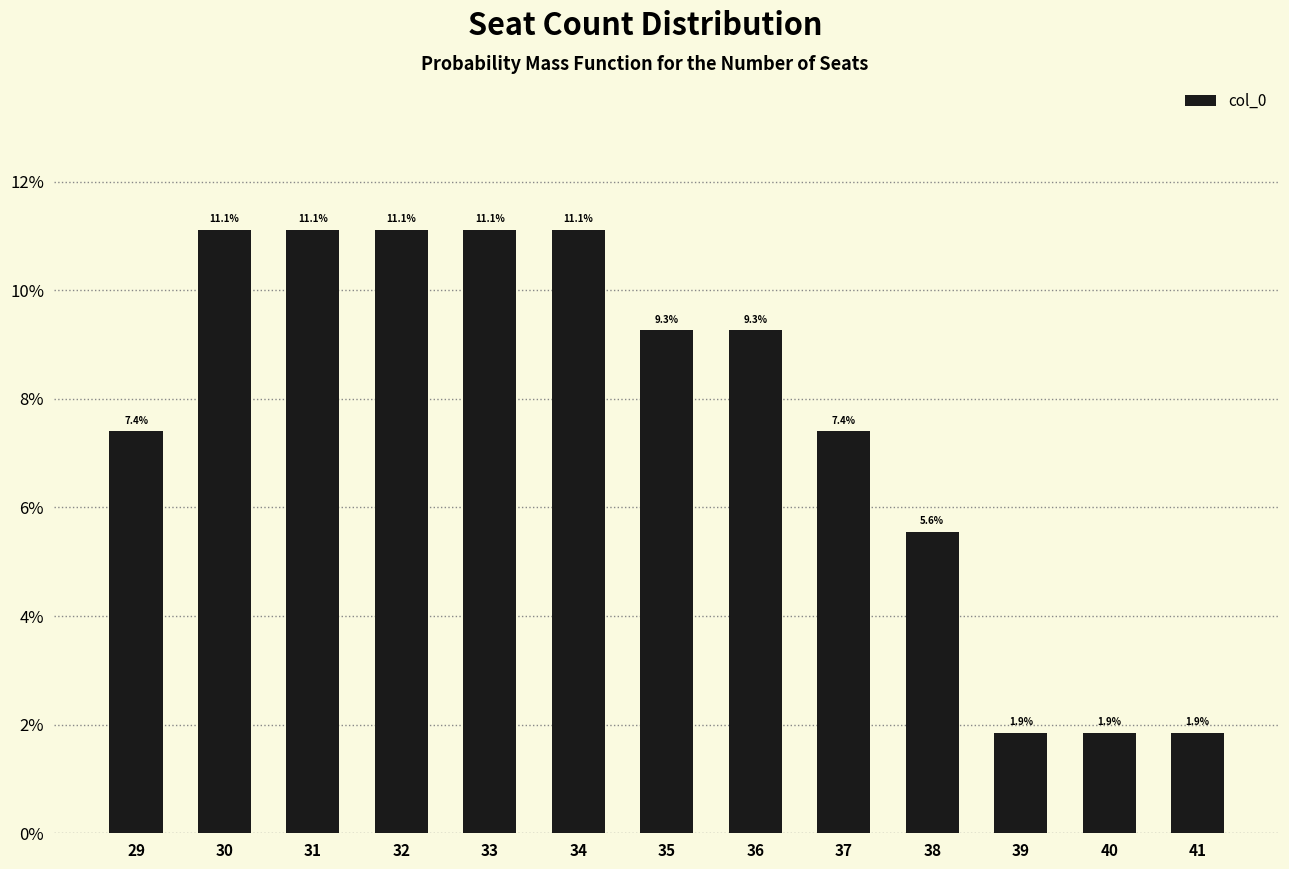

Reading left to right, list all the values displayed in this chart.

29=7.4	30=11.1	31=11.1	32=11.1	33=11.1	34=11.1	35=9.3	36=9.3	37=7.4	38=5.6	39=1.9	40=1.9	41=1.9